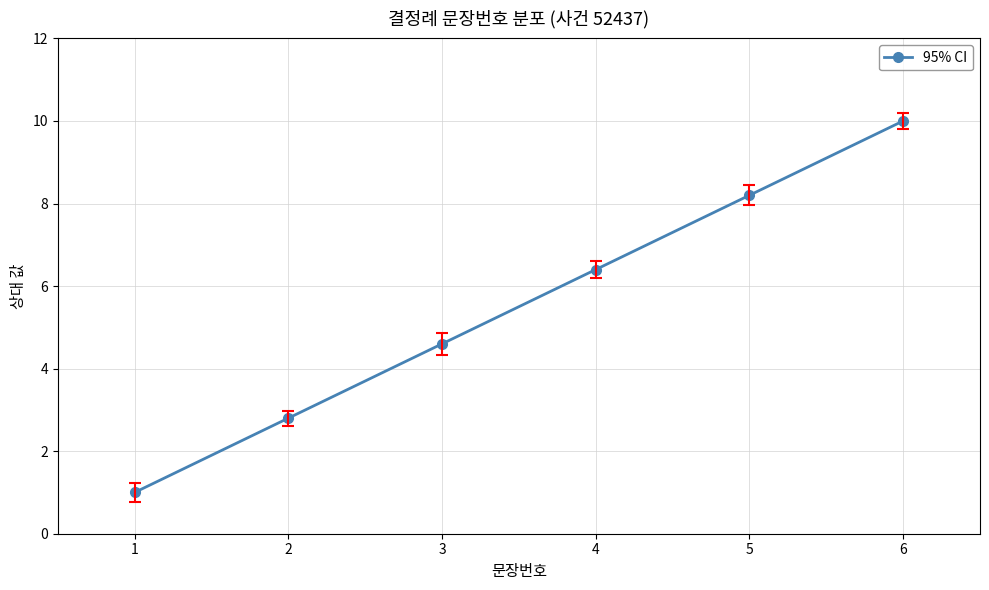

True or false: the data has more than 1 interior local peaks.

False